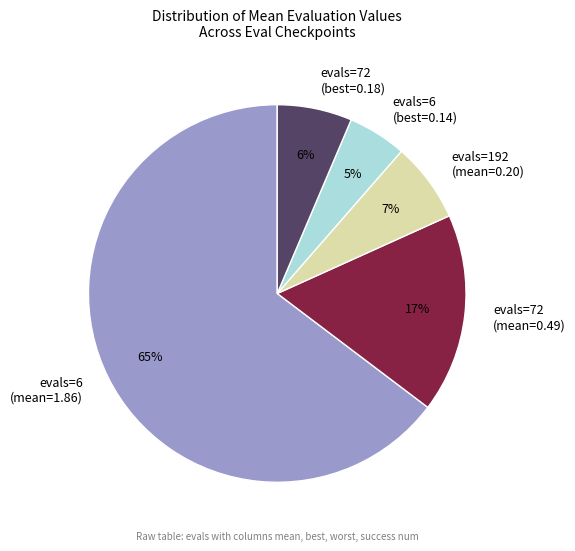

Combined, do evals=6 (mean=1.86) and evals=192 (mean=0.20) account for over 50%?

Yes